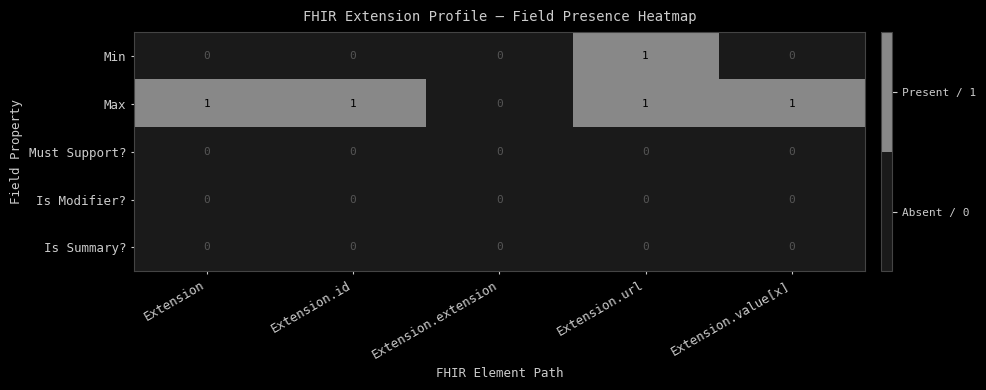

Is it true that Is Summary? equals 0 at Extension?

True